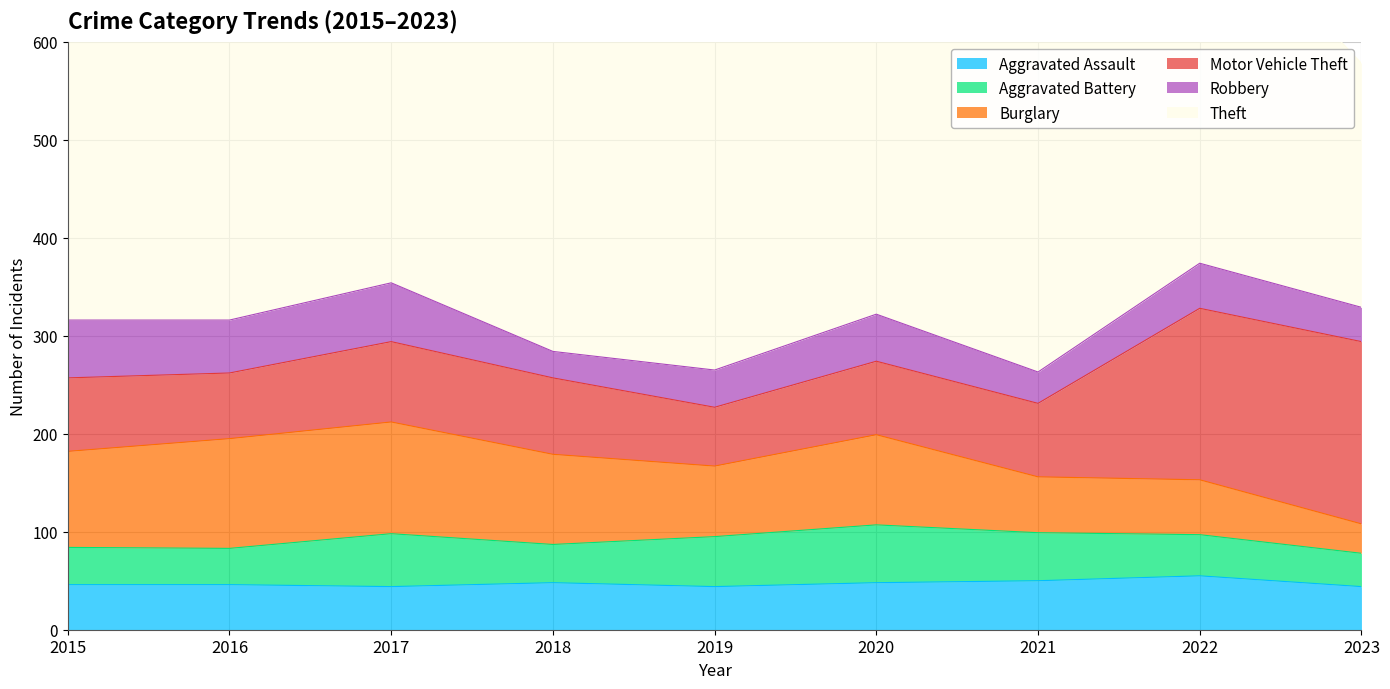

True or false: Aggravated Battery has a value of 42 at 2022.

True